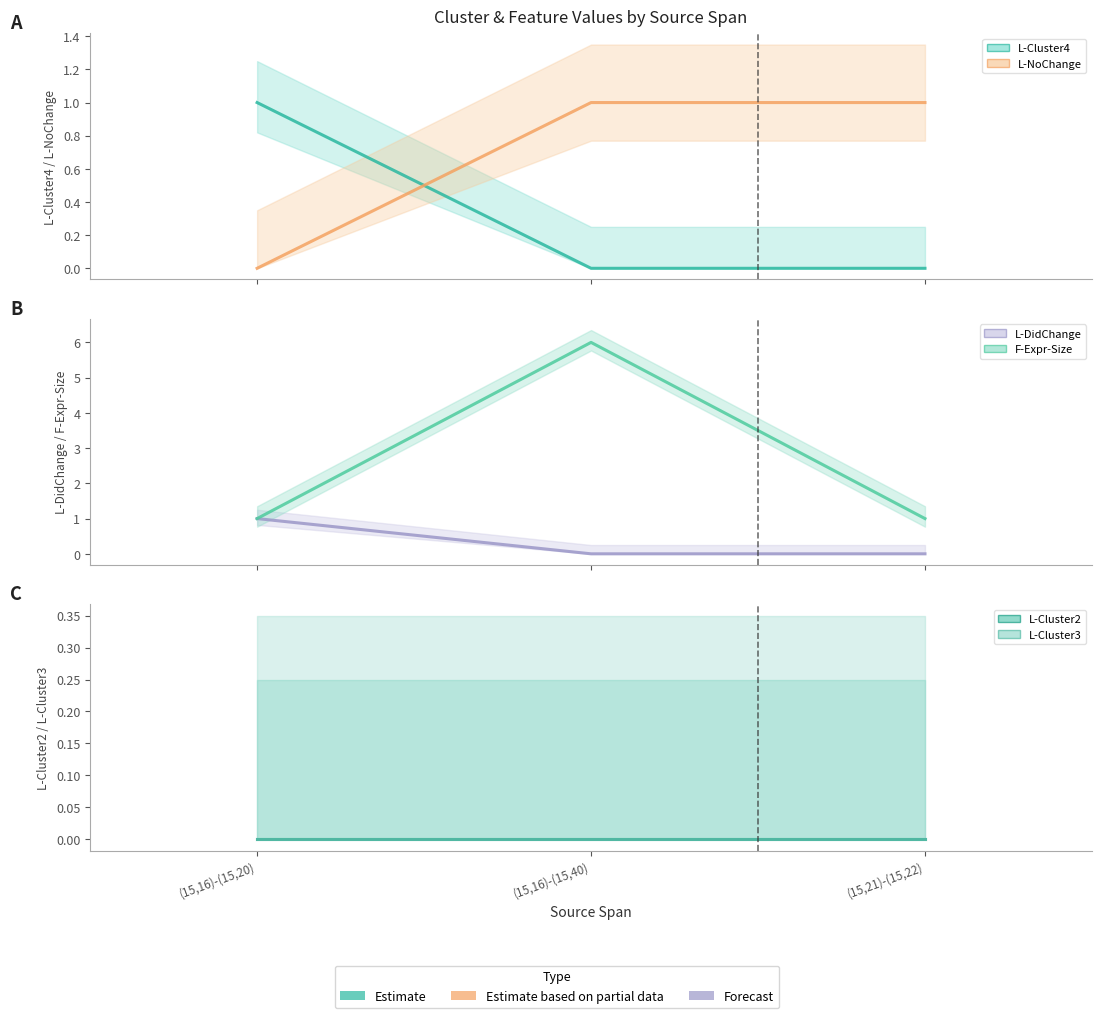

What is the total value across all series at (15,16)-(15,20)?

3